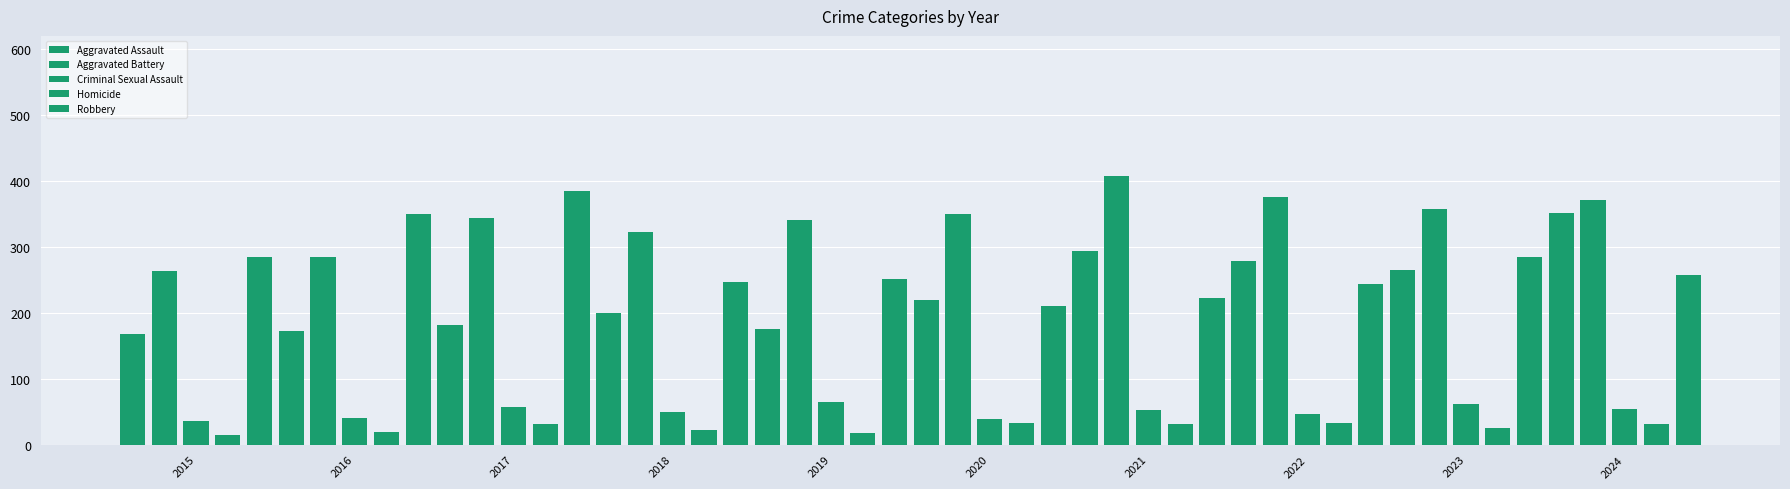

What is the value of the Criminal Sexual Assault bar at the 5th from the left?

64